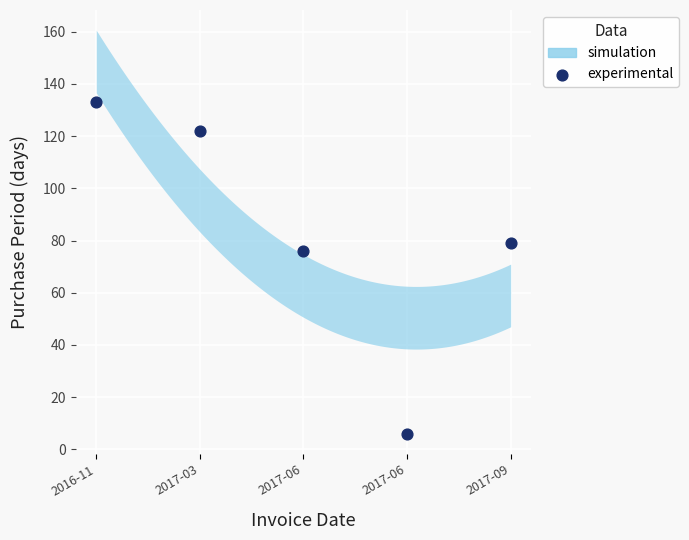

What is the average Y value?

83